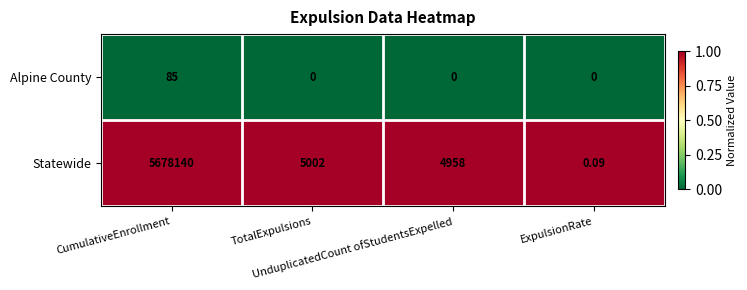

Rank the series by their average value, from highest to lowest.

Statewide, Alpine County